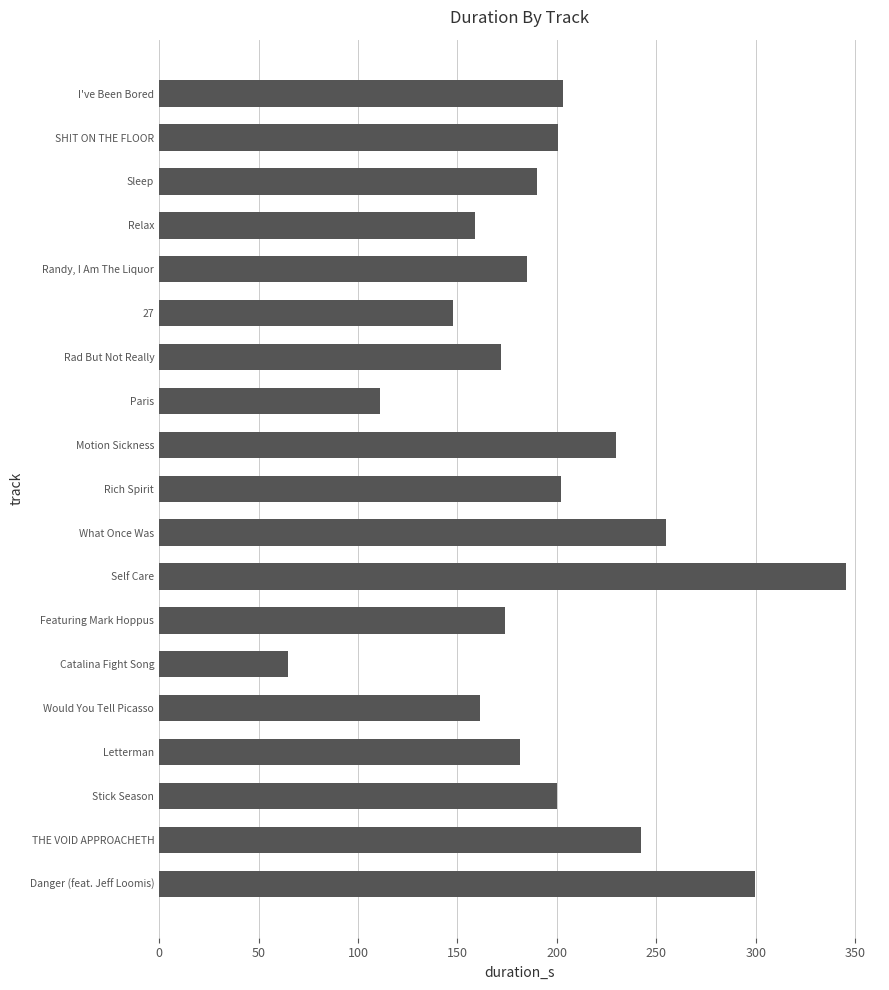

Are the bars horizontal?

Yes